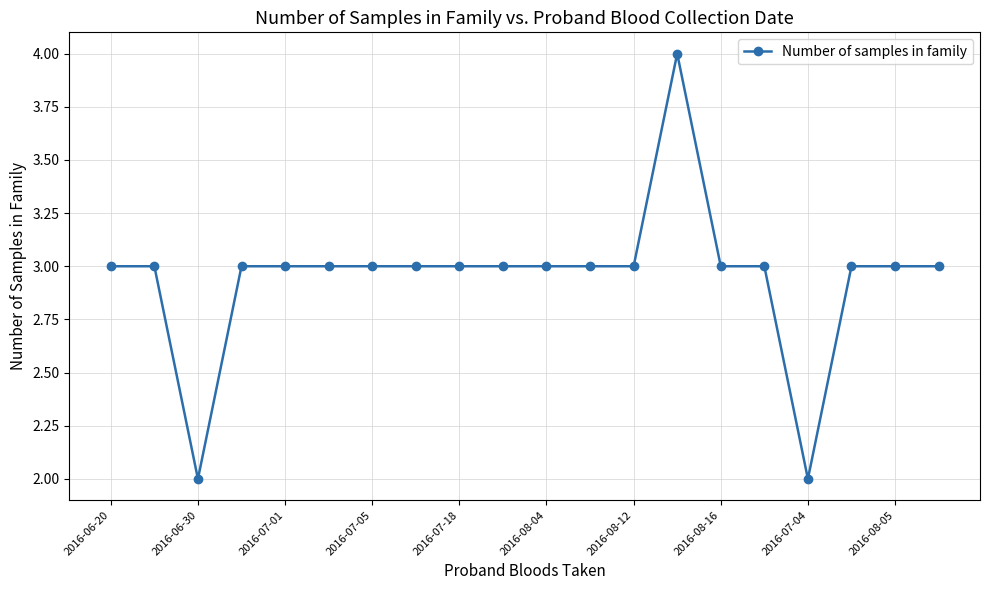

True or false: there are more than 0 points higher than both neighbors.

True